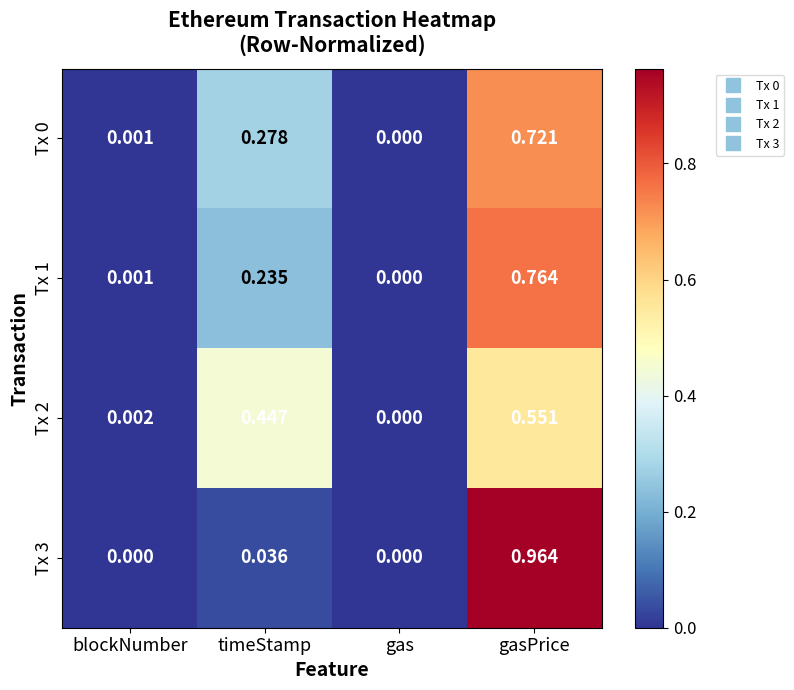

Rank the categories by Tx 0 value from lowest to highest.

gas, blockNumber, timeStamp, gasPrice